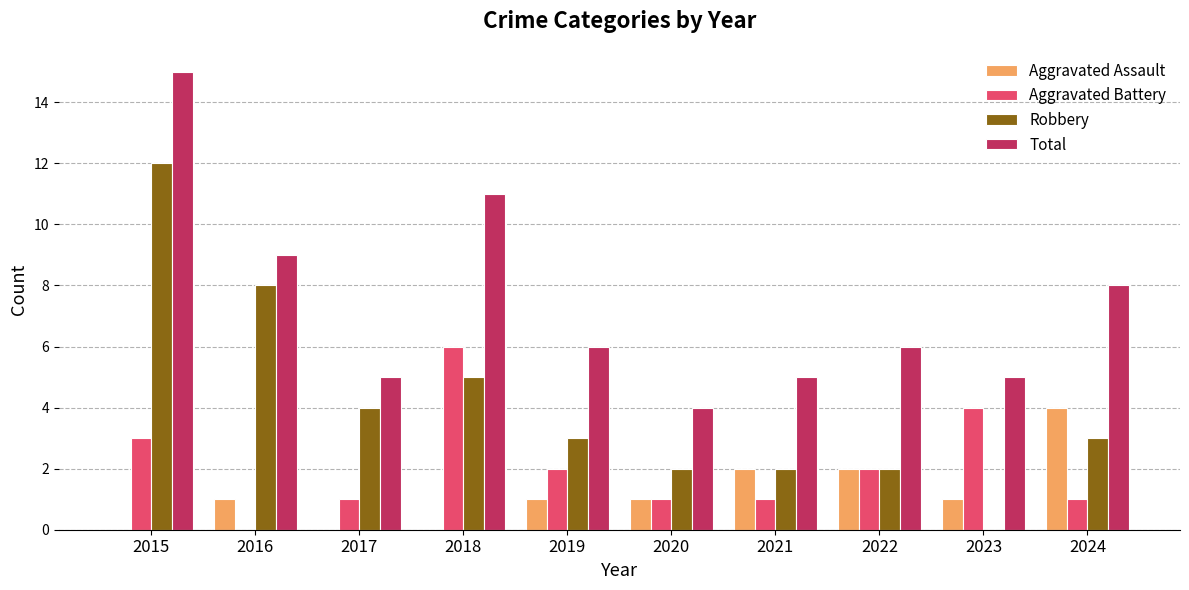

The value of Aggravated Assault at 2016 is 0. True or false?

False